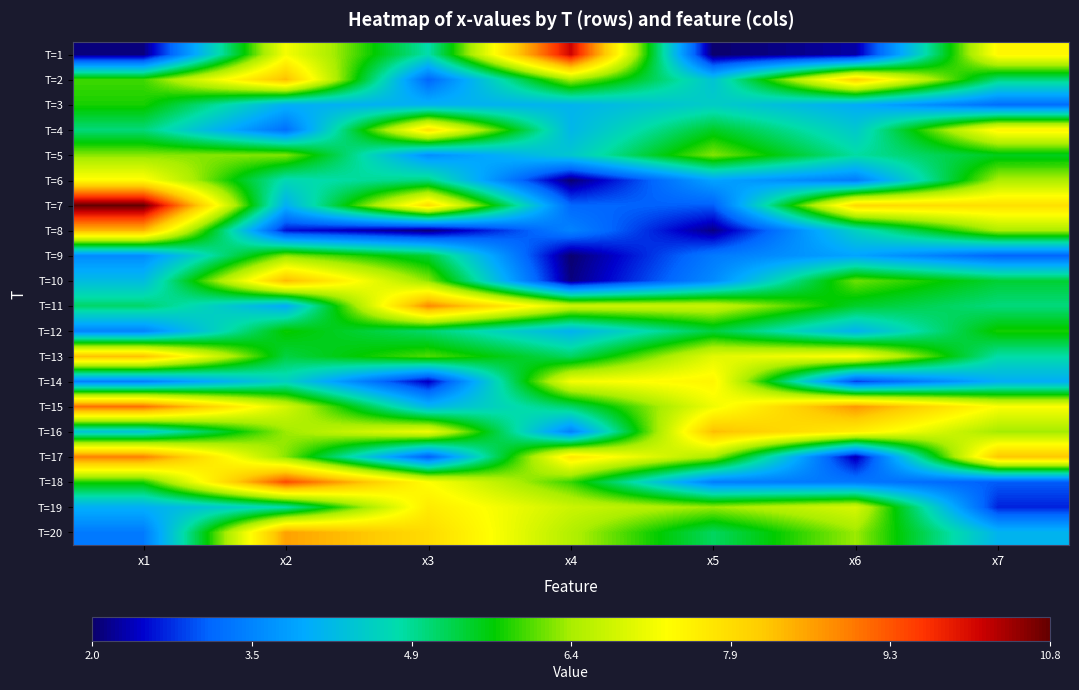

Which has a higher value, x2 or x6?

x2